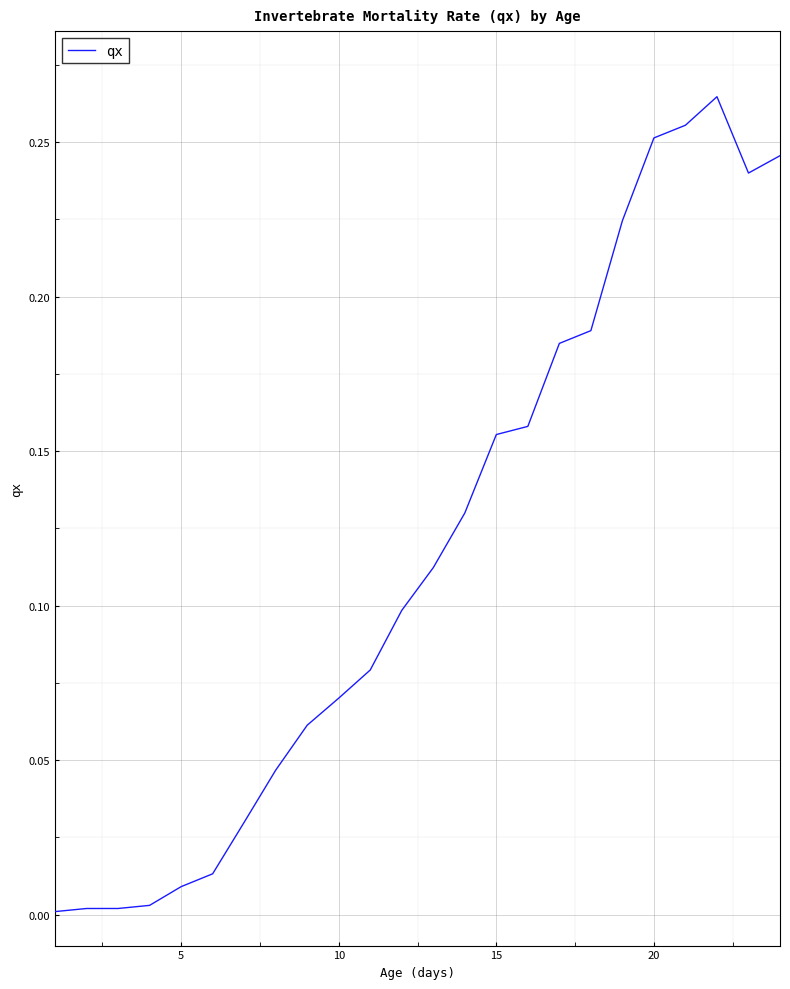

Reading left to right, extract all data points from this chart.

0.0	0.0	0.0	0.0	0.0	0.0	0.0	0.0	0.1	0.1	0.1	0.1	0.1	0.1	0.2	0.2	0.2	0.2	0.2	0.3	0.3	0.3	0.2	0.2